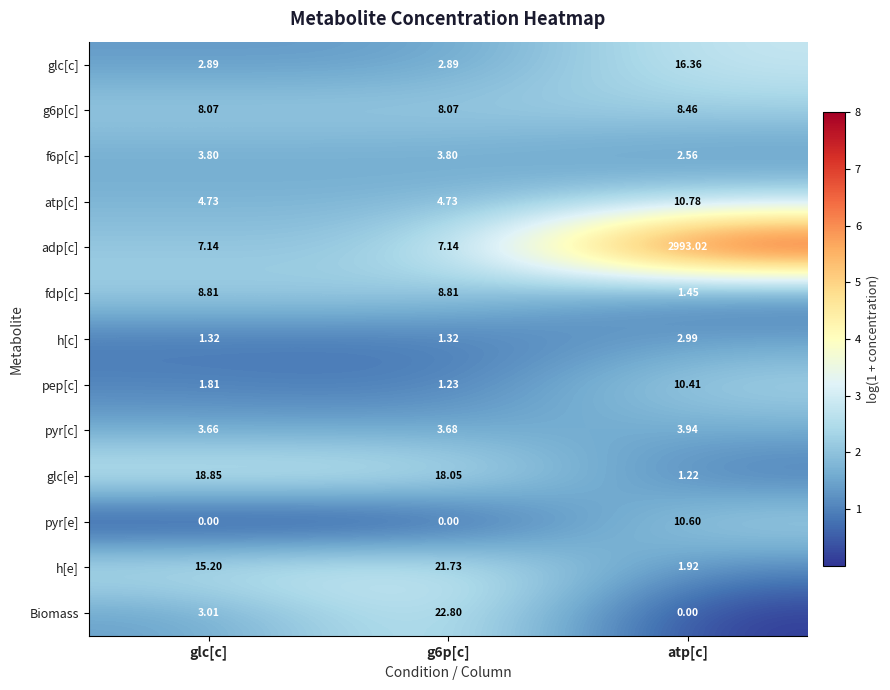

Between g6p[c] and atp[c], which series saw the biggest shift?

adp[c]